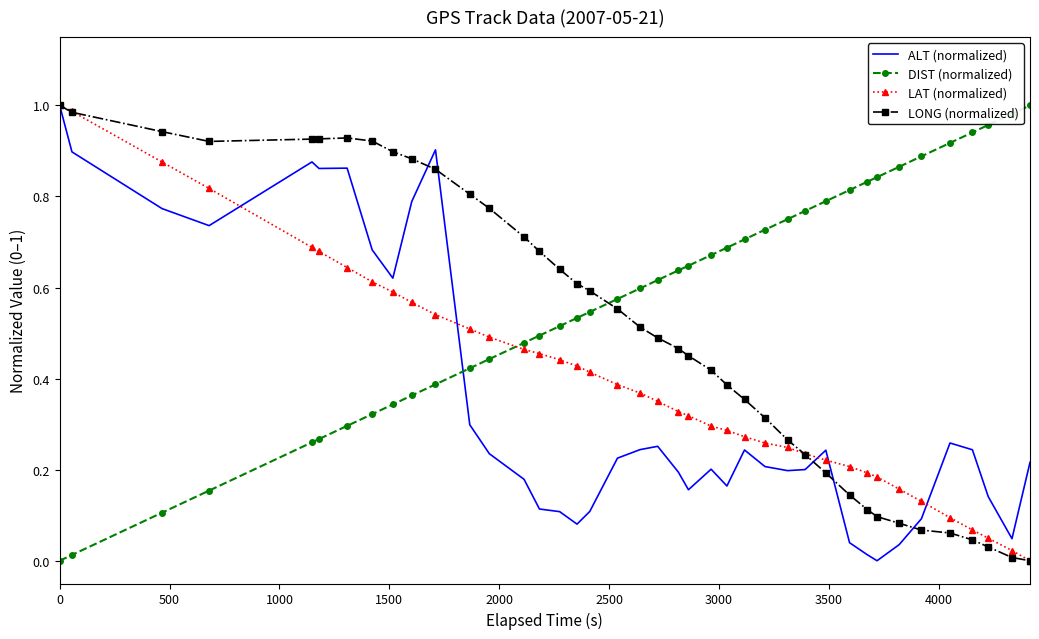

True or false: ALT (normalized) and DIST (normalized) cross at least once.

True